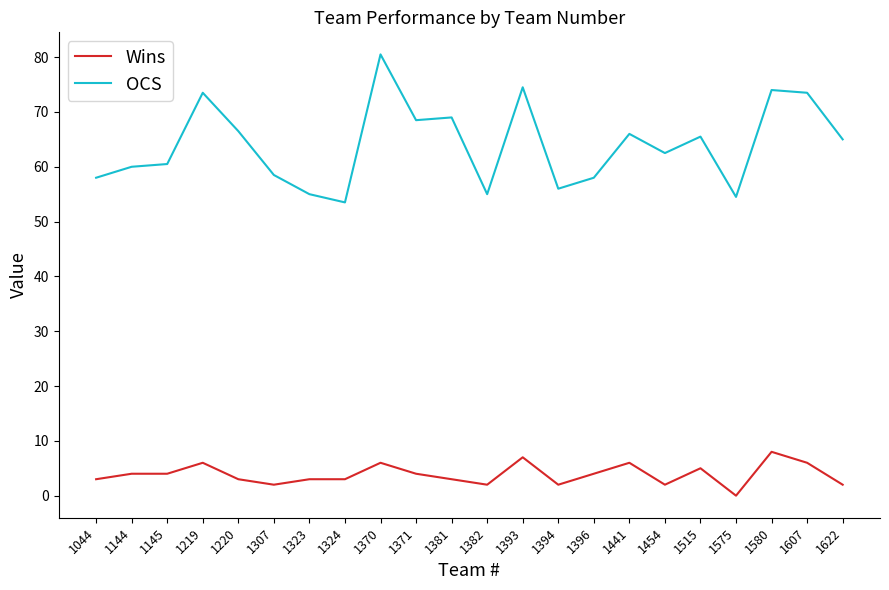

Between 1219 and 1382, which series saw the biggest shift?

OCS